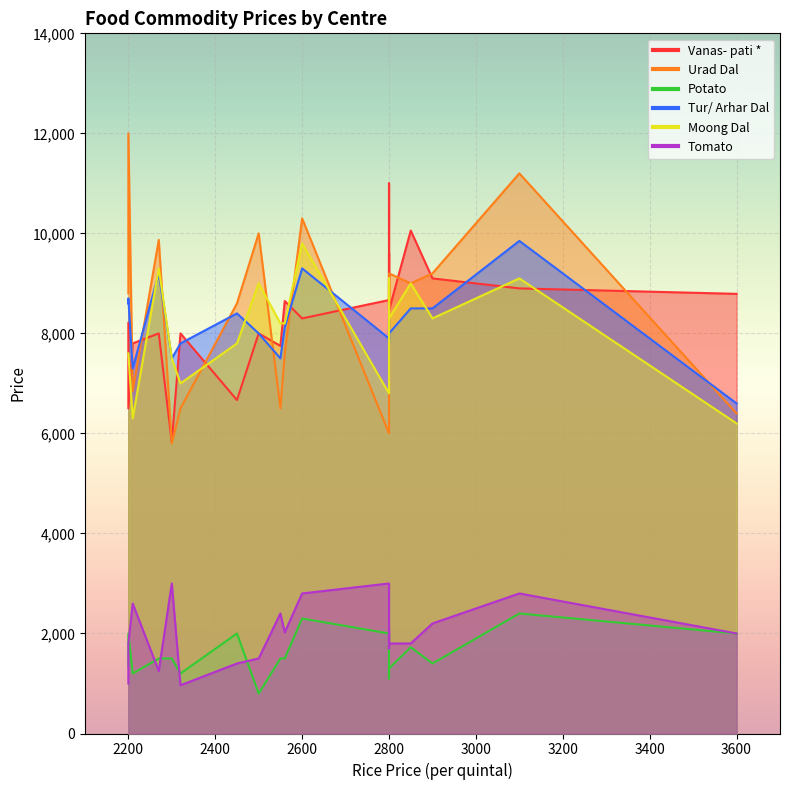

The value of Tomato at KANPUR is 1800. True or false?

True